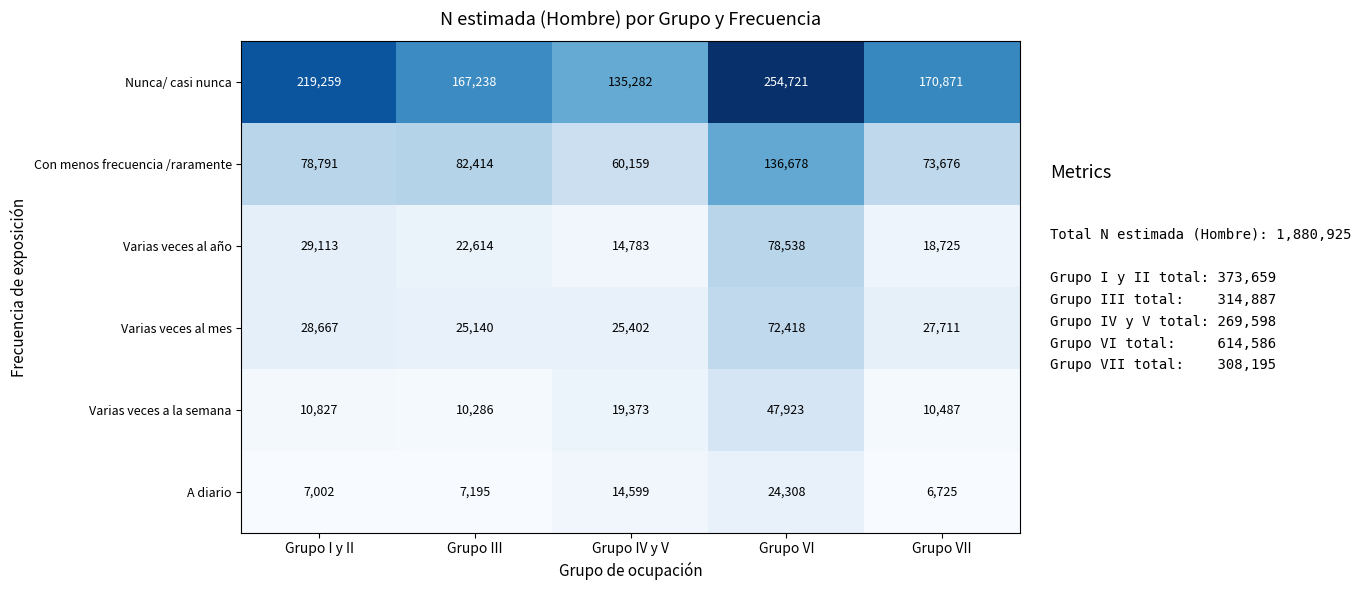

What is the spread (max minus min) of values at Grupo I y II?

212257